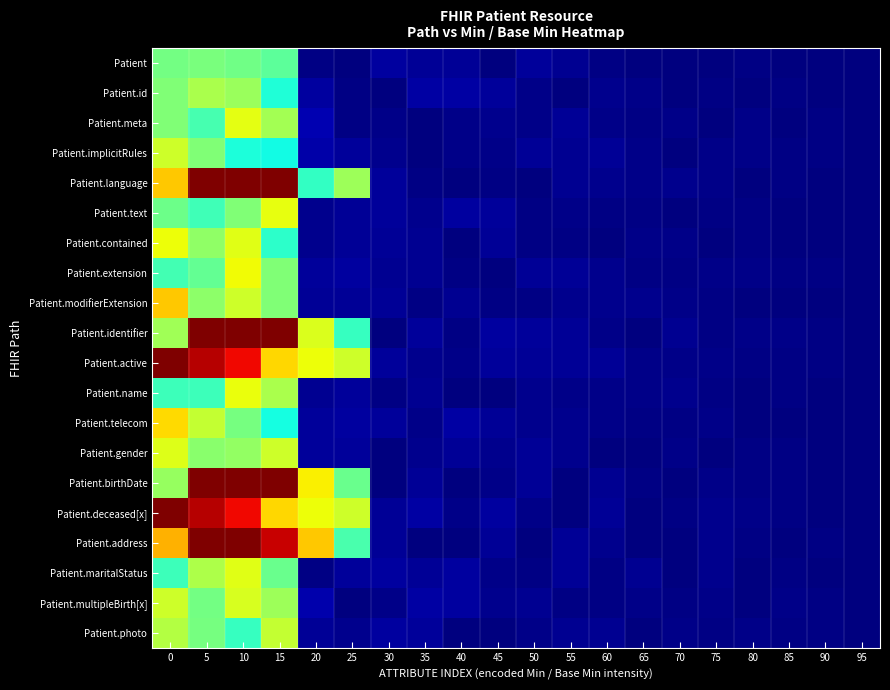

At how many categories does at least one series exceed 0?

20